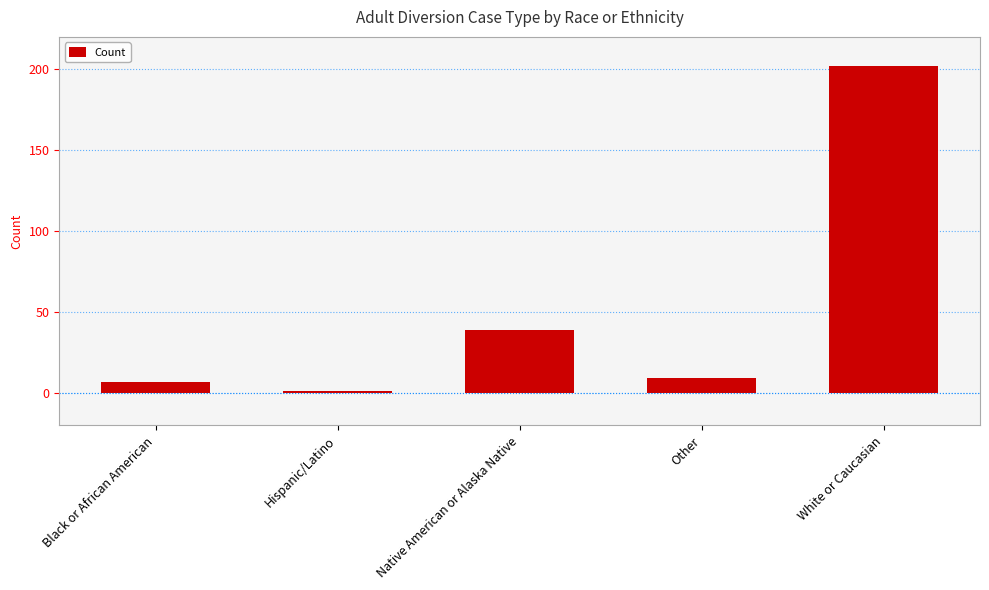

True or false: the data shows 56 at Native American or Alaska Native.

False